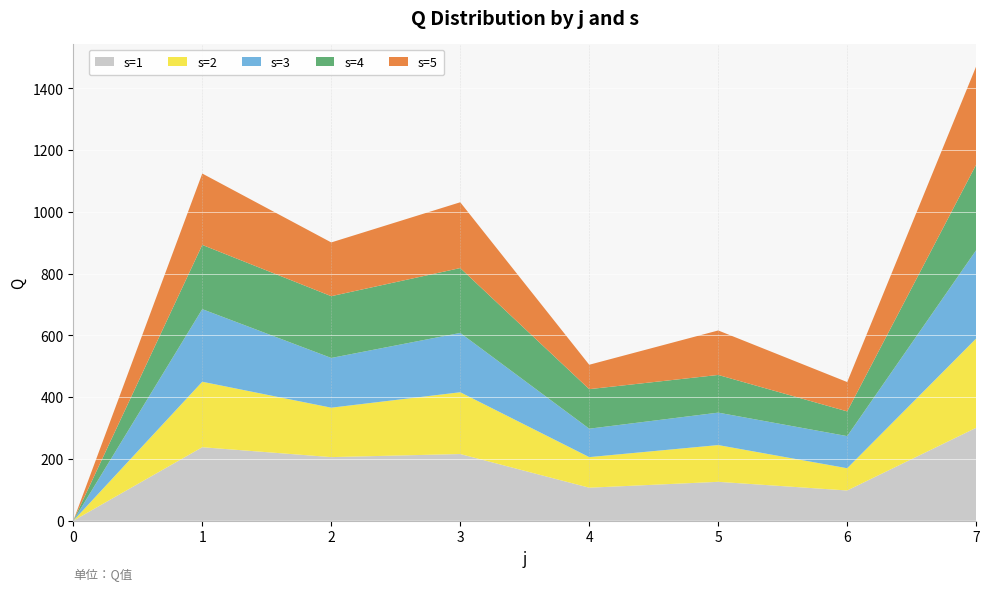

Is it true that s=1 equals 0 at 0?

True